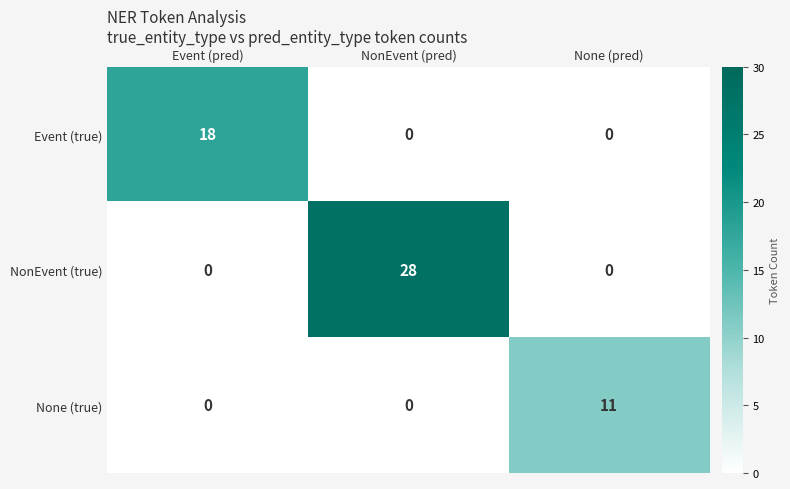

True or false: NonEvent (true) has a value of 42 at NonEvent (pred).

False